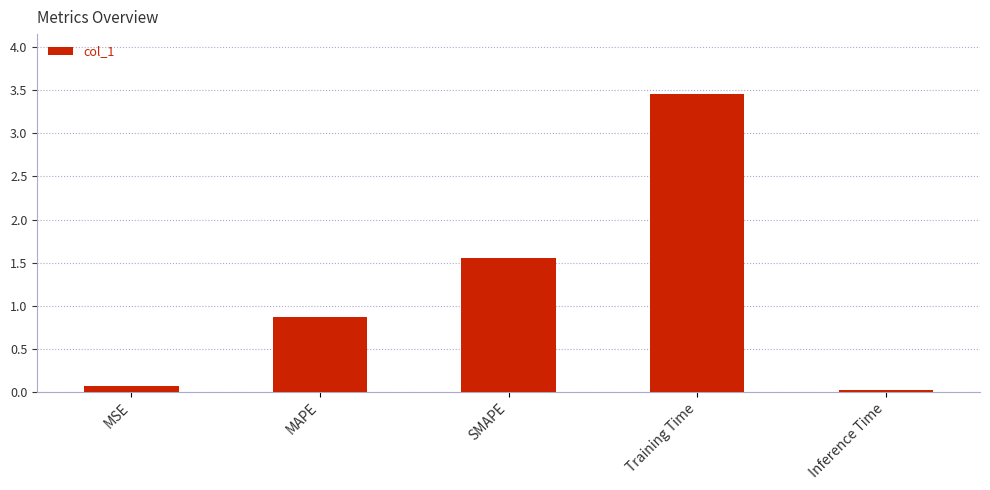

What position from the right is Inference Time?

1